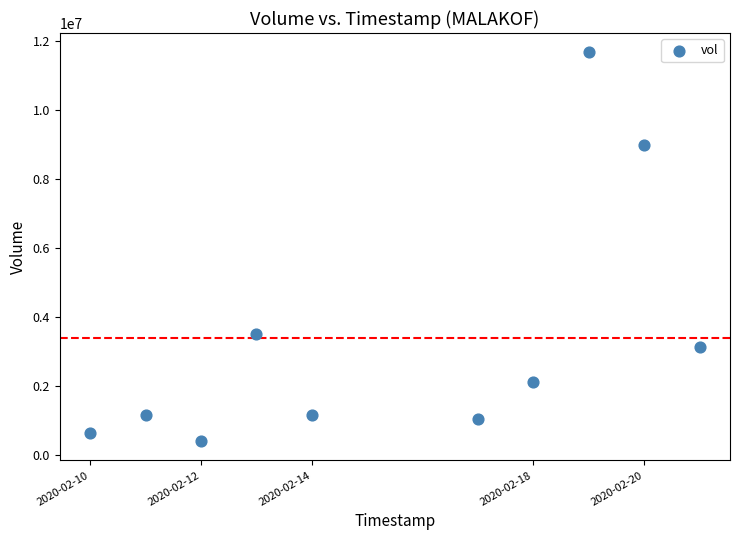

What is the range of Y values (max minus min)?

11245600